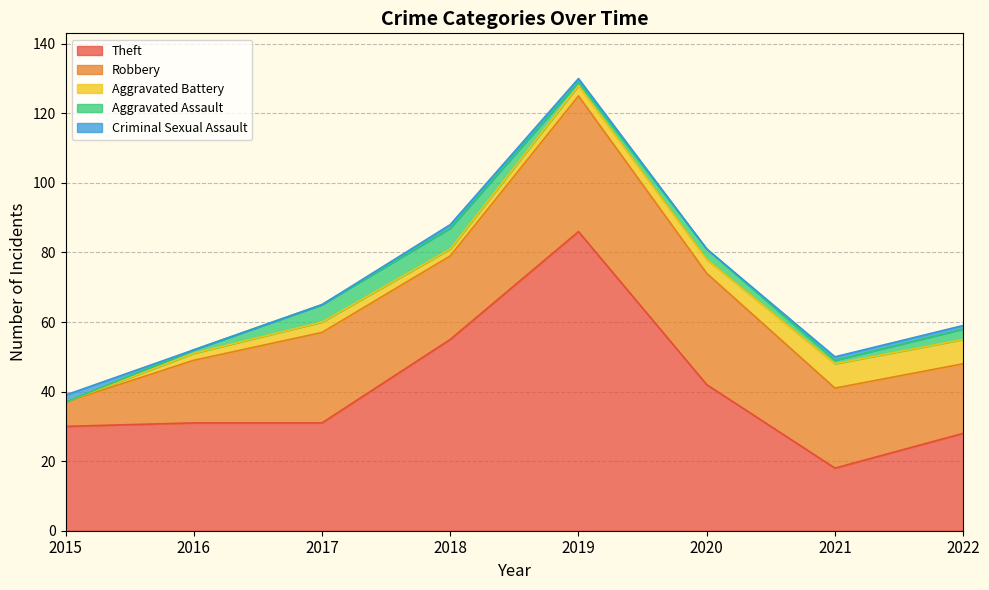

What is the difference between the Aggravated Assault values at 2017 and 2019?

4